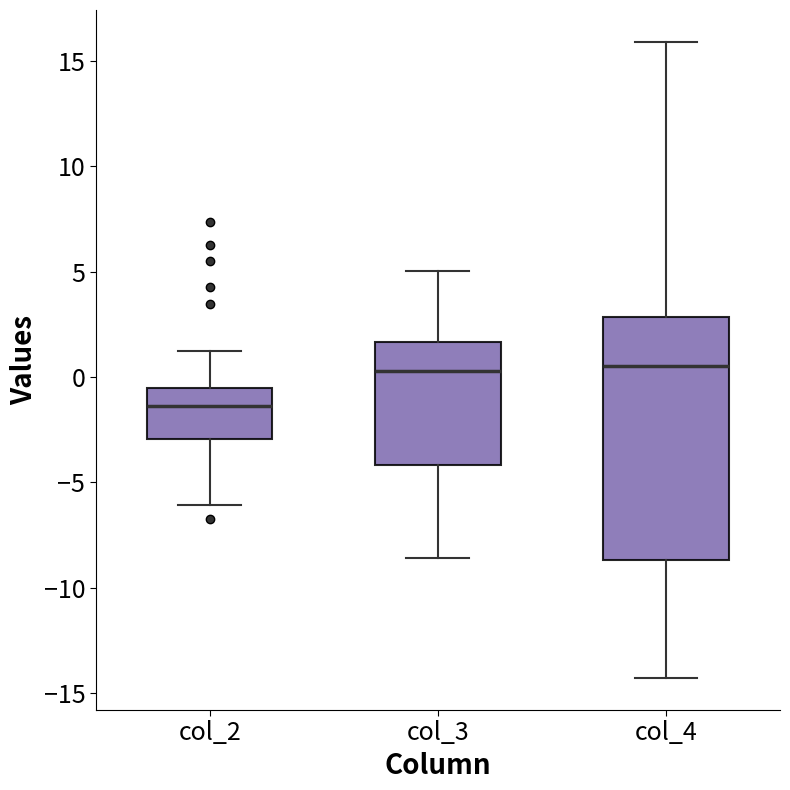

Where is the upper edge of the box for col_2 on the y-axis? The values are not printed on the chart, so give them approximately, as read against the axis.

-0.5